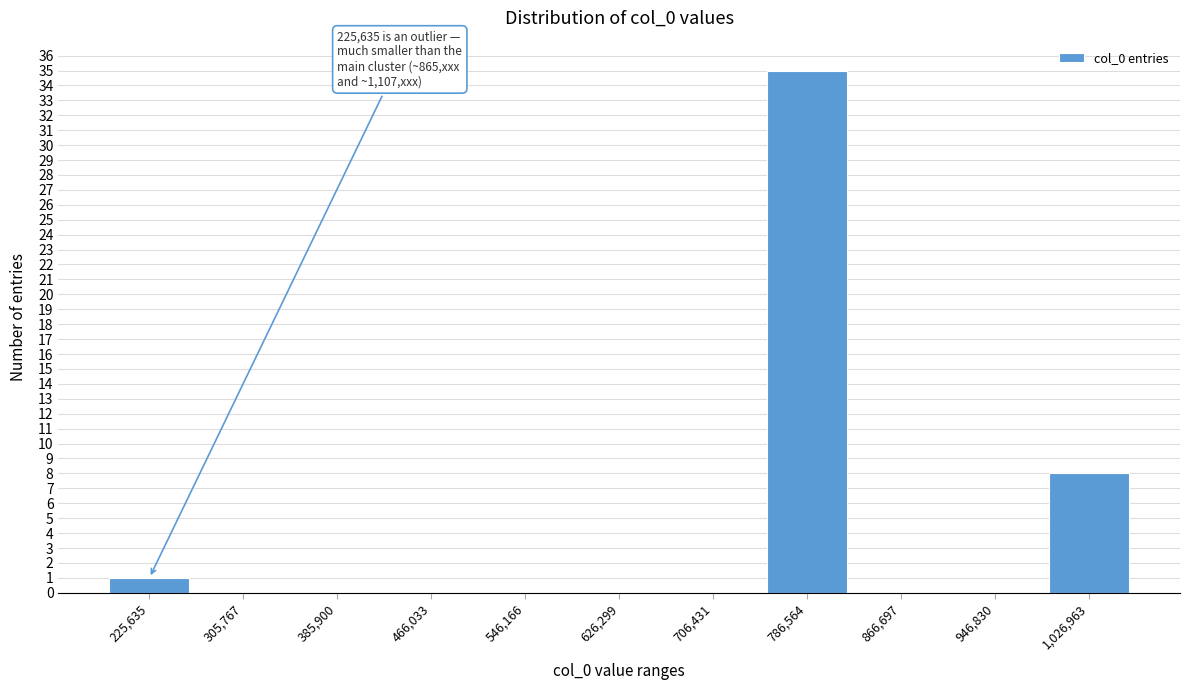

Reading right to left, what are all the values shown in this chart?

1,026,963=8	946,830=0	866,697=0	786,564=35	706,431=0	626,299=0	546,166=0	466,033=0	385,900=0	305,767=0	225,635=1